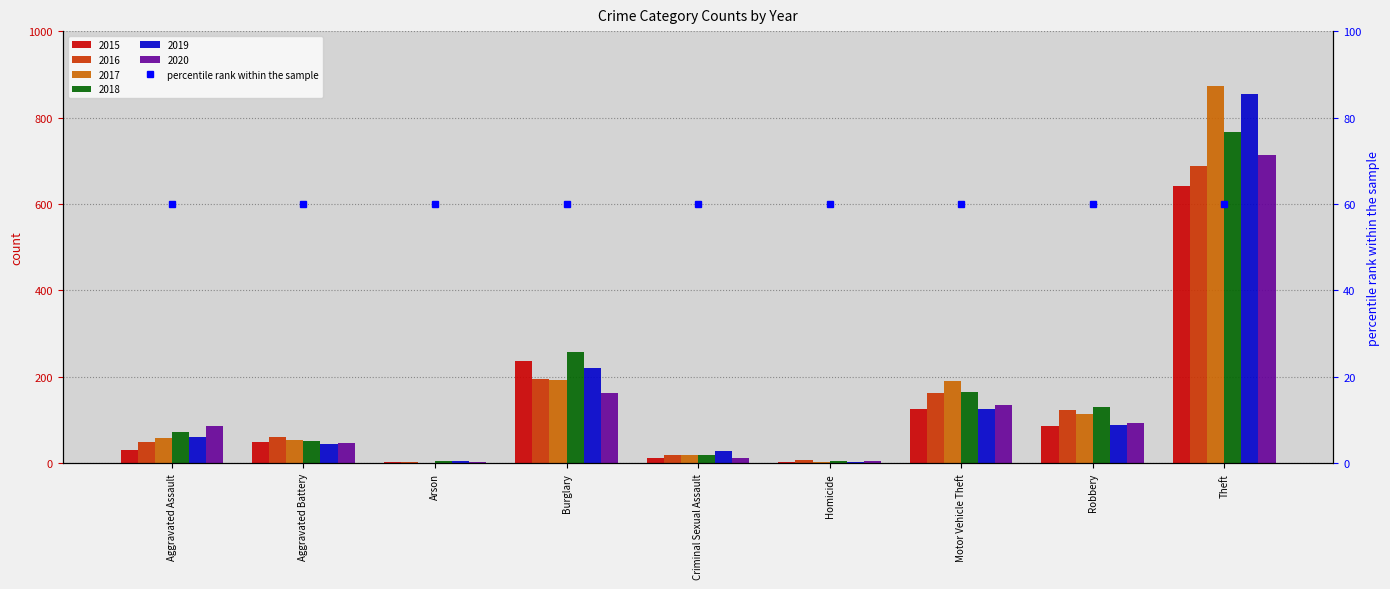

Which series has the largest total across all categories?

2017